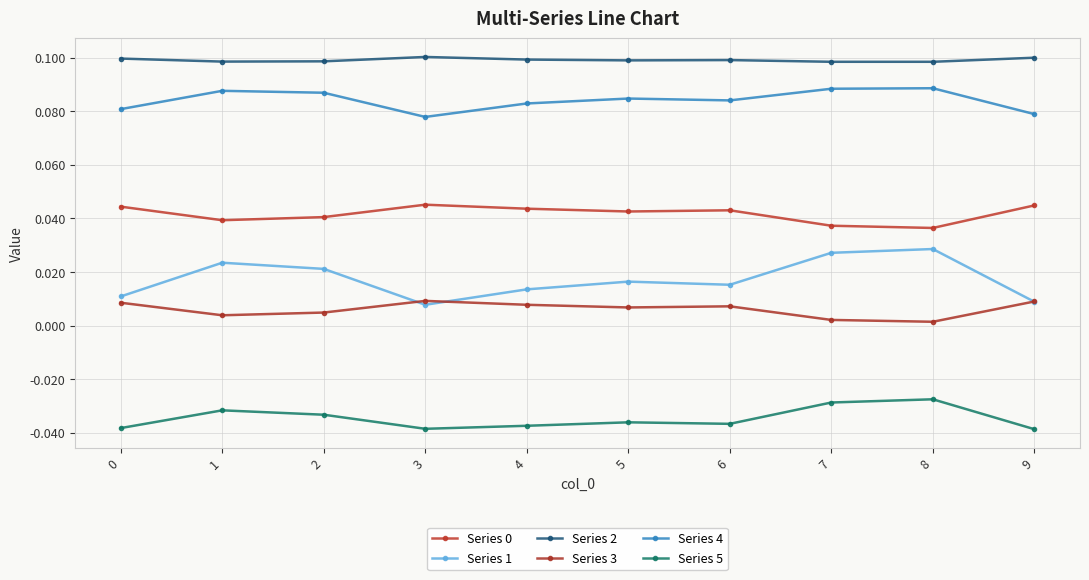

What is the spread (max minus min) of values at 0?

0.1